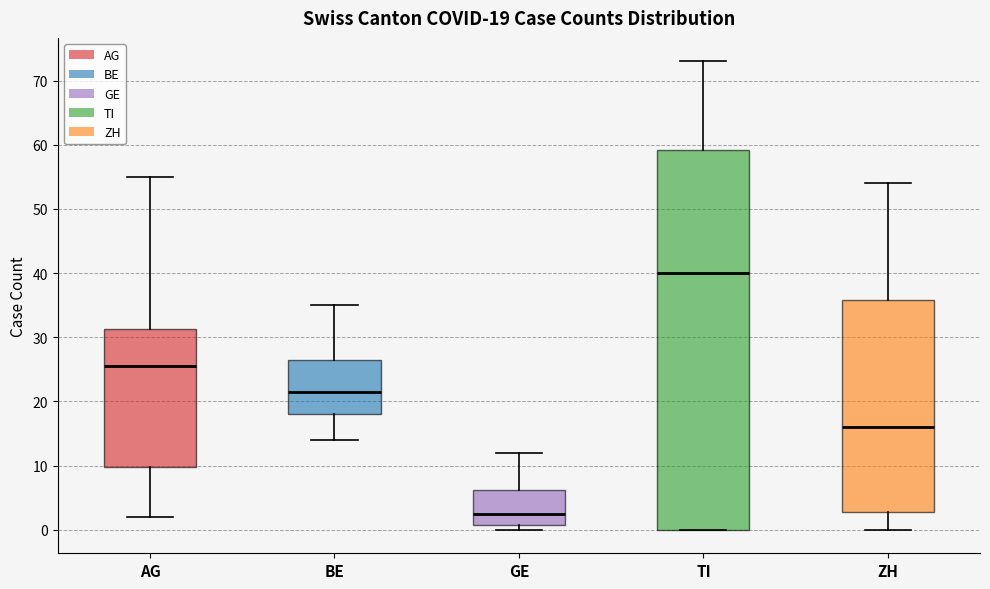

Which box's median line is the lowest?

GE